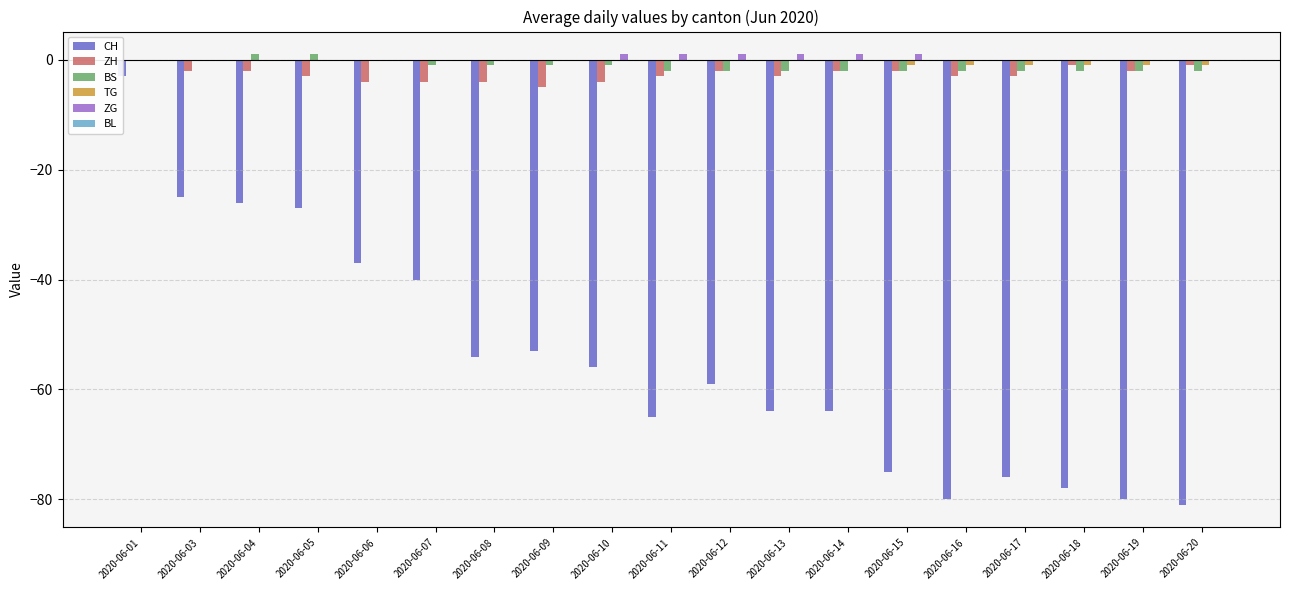

At 2020-06-13, list the series in order from smallest to largest.

CH, ZH, BS, TG, BL, ZG